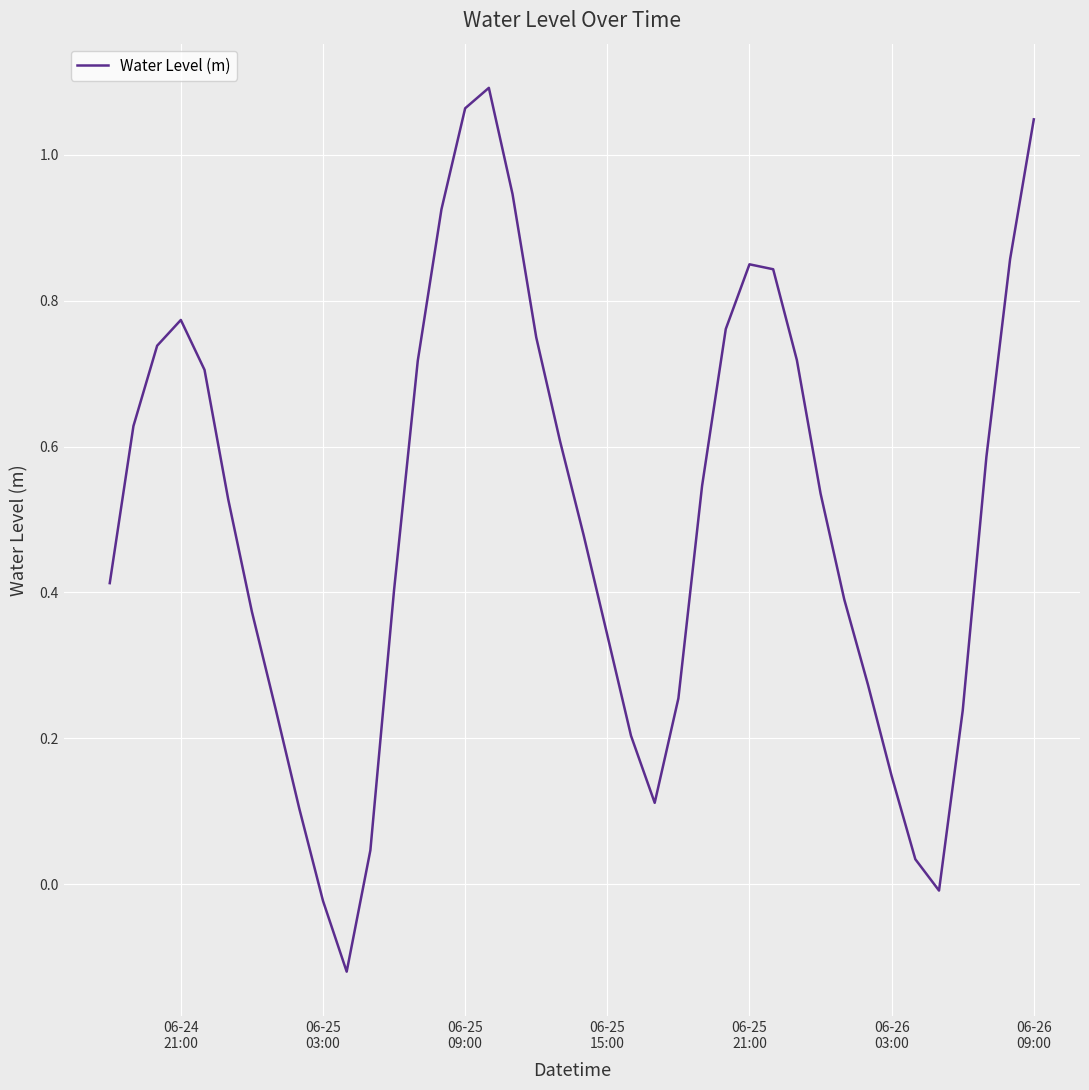

What is the difference between the maximum and minimum values?

1.2